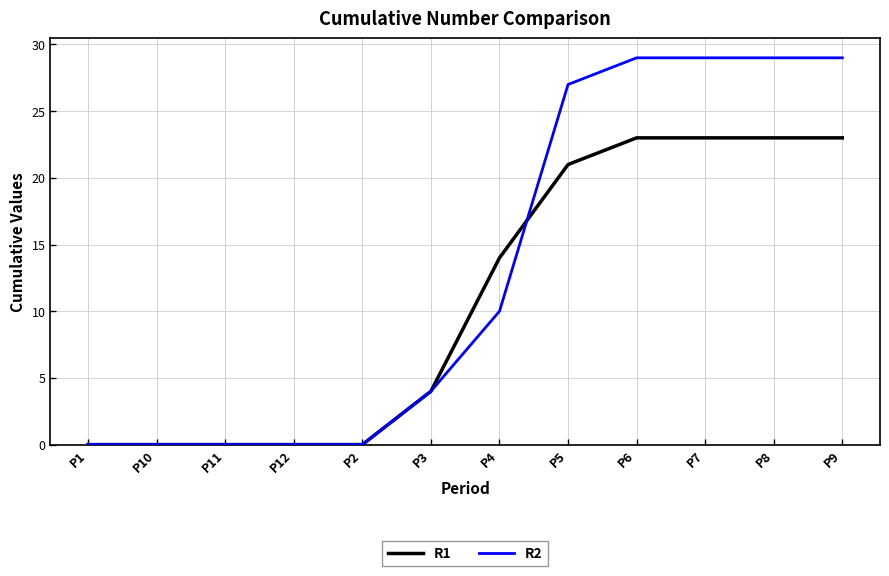

Rank the series by their average value, from highest to lowest.

R2, R1